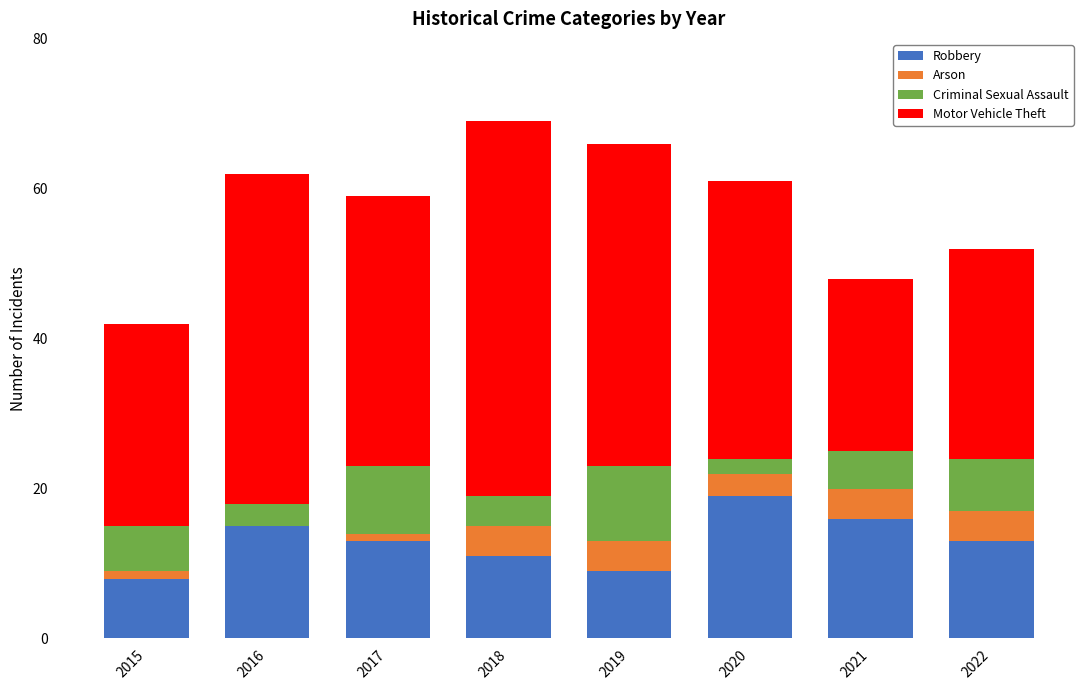

What is the total value across all series at 2016?

62